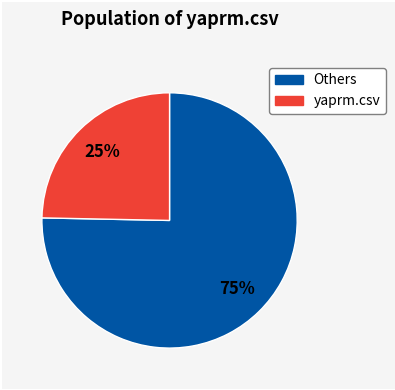

How many segments does this pie chart have?

2